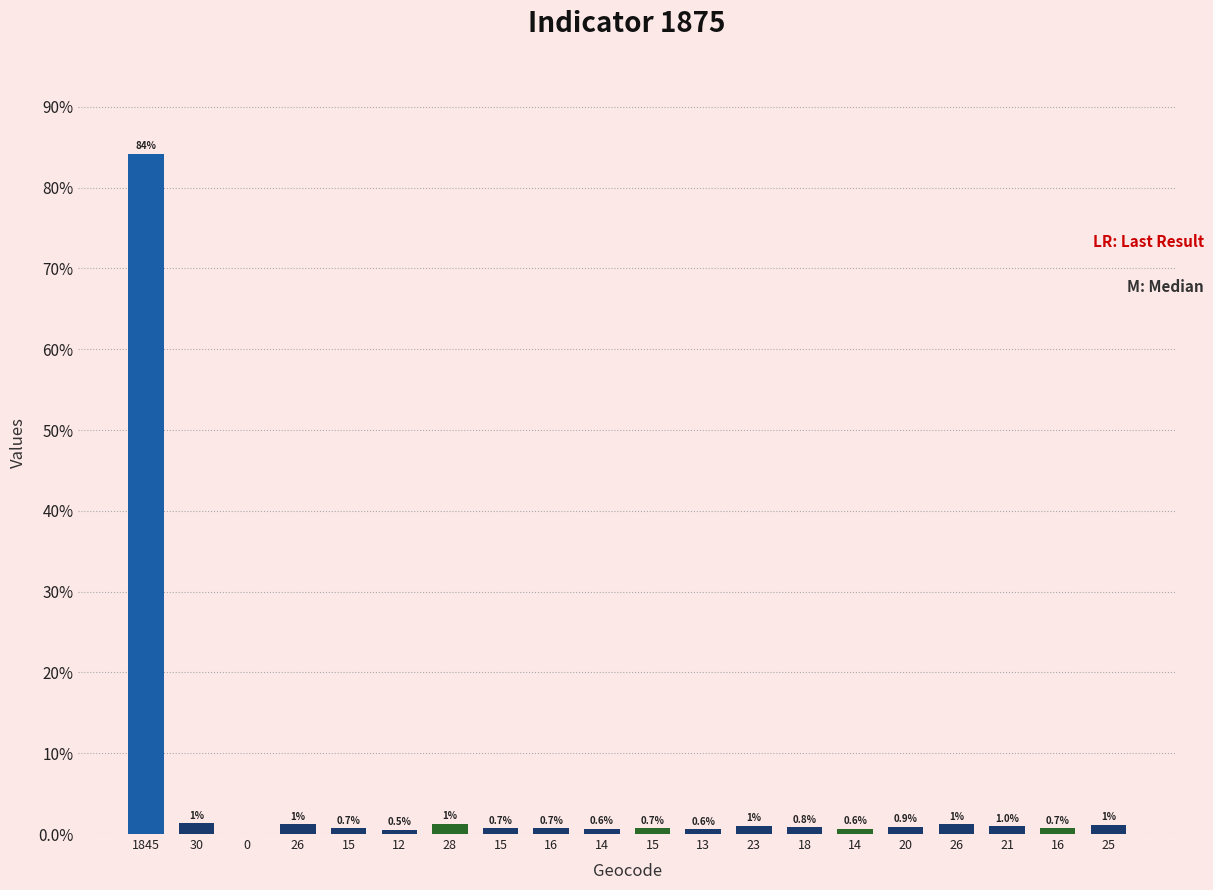

What is the change in value from 26 to 23?

-0.1